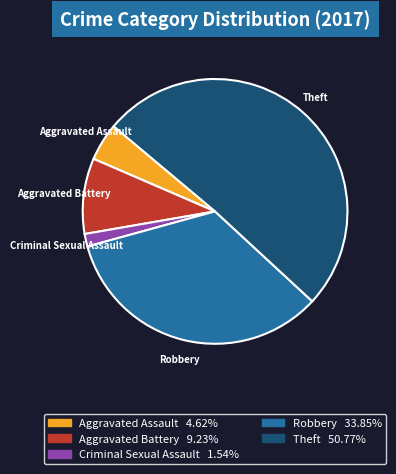

Does any single category account for the majority?

Yes